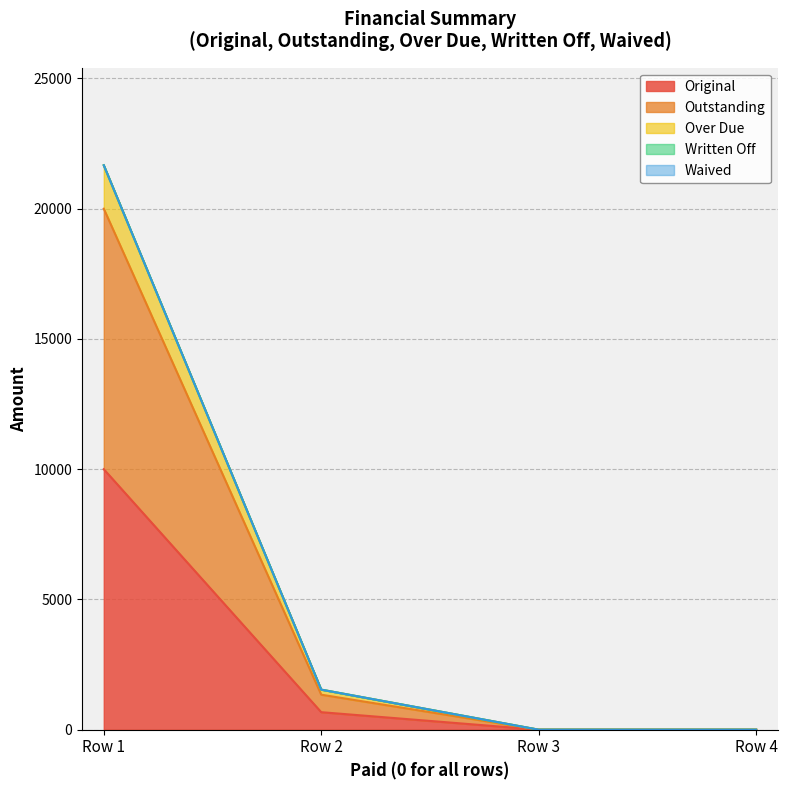

True or false: Outstanding and Original cross at least once.

False